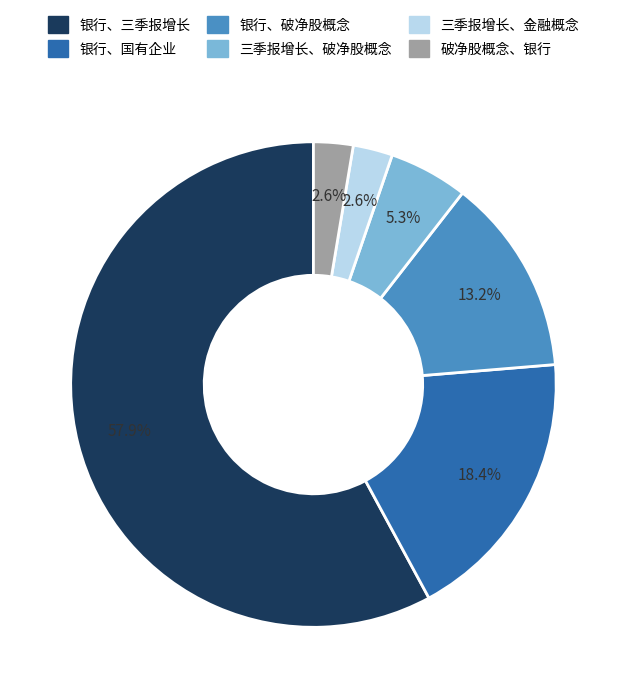

Which category has the biggest portion of the pie?

银行、三季报增长